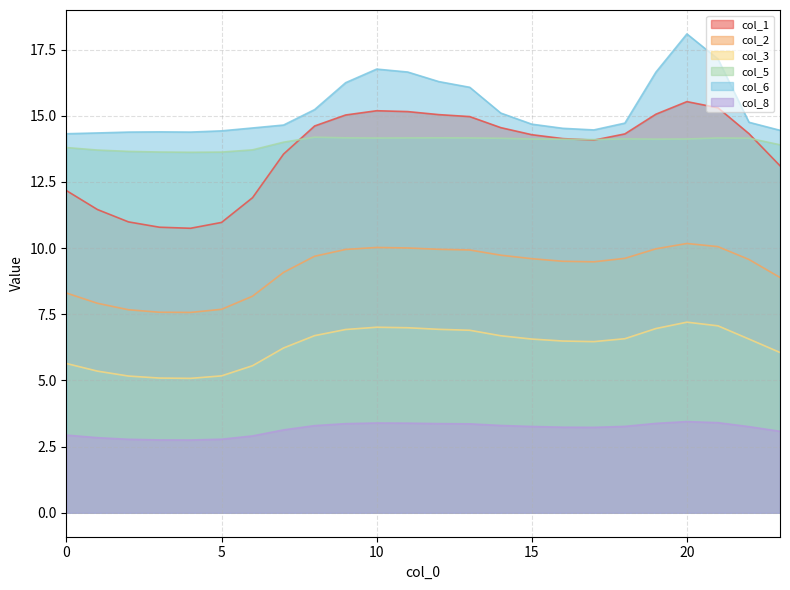

At which label does col_5 first exceed 14?

7